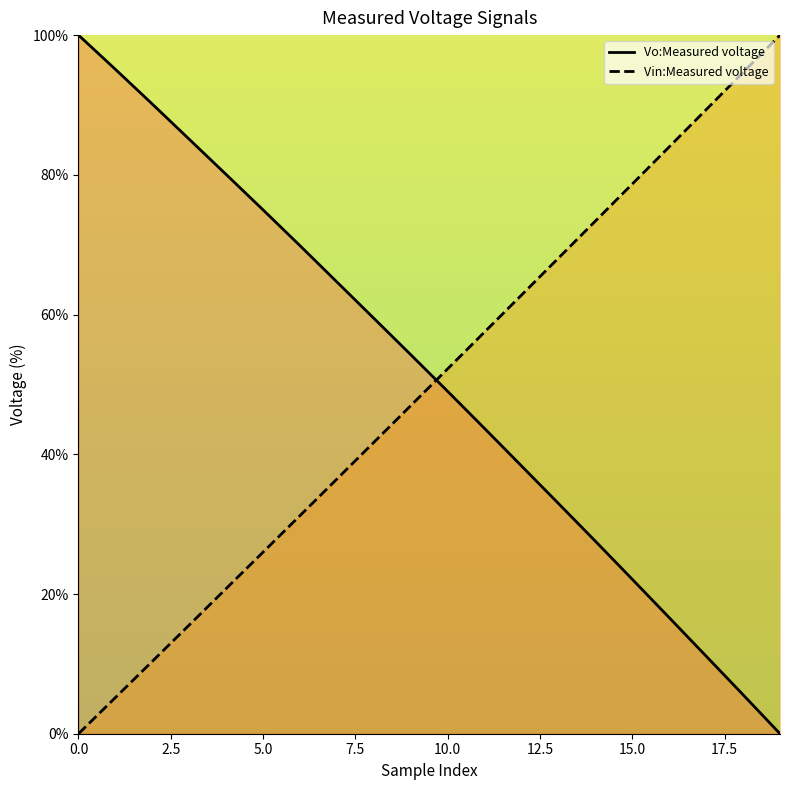

How many times do Vin:Measured voltage and Vo:Measured voltage cross each other?

1